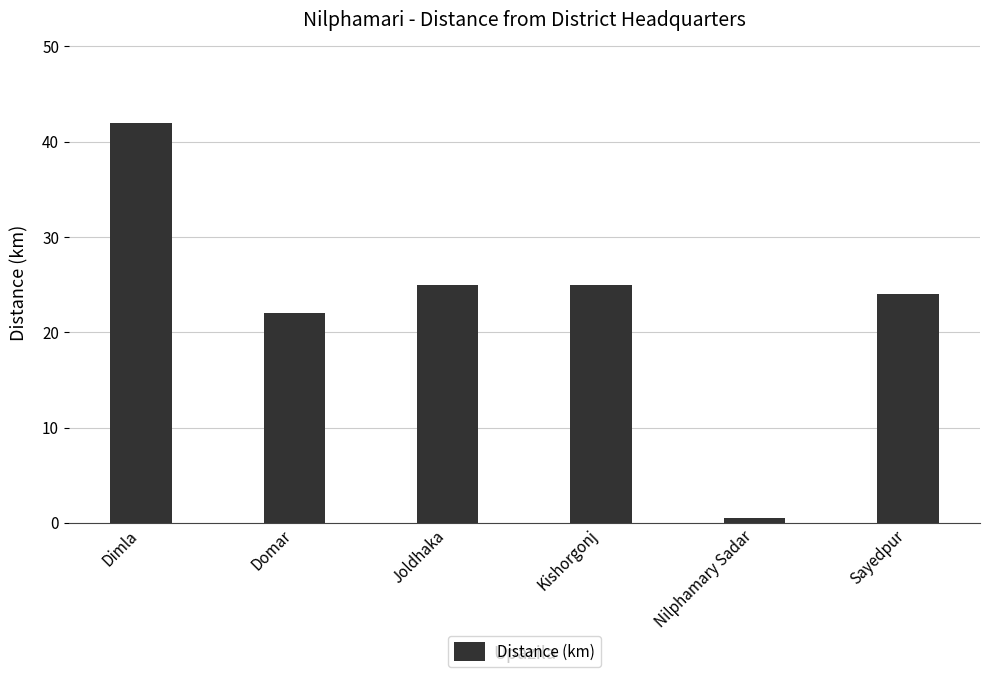

The chart shows a value of 40.8 at Joldhaka. True or false?

False